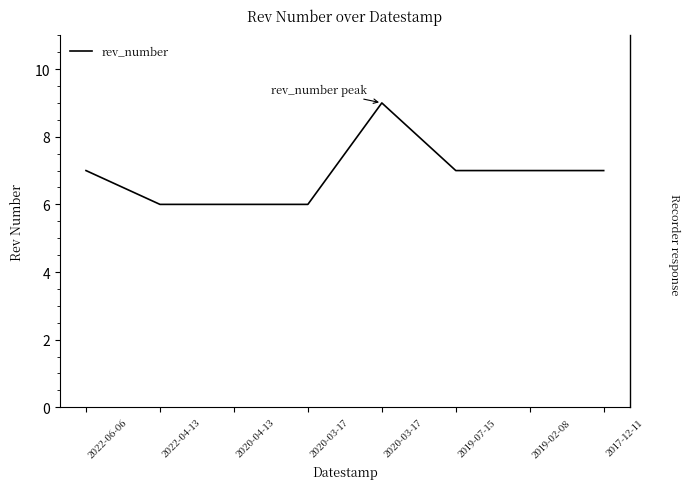

List the labels in order of value, smallest first.

2020-03-17, 2020-04-13, 2022-04-13, 2017-12-11, 2019-02-08, 2019-07-15, 2022-06-06, 2020-03-17